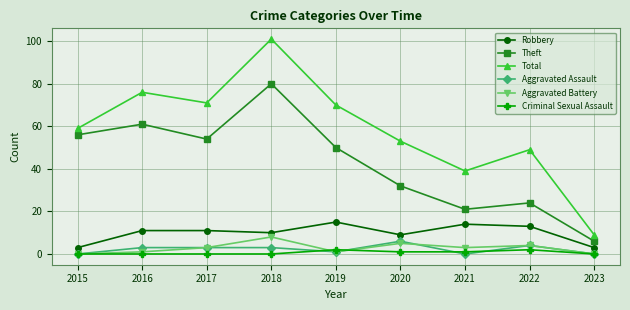

Is this an area chart (filled region under the line)?

No